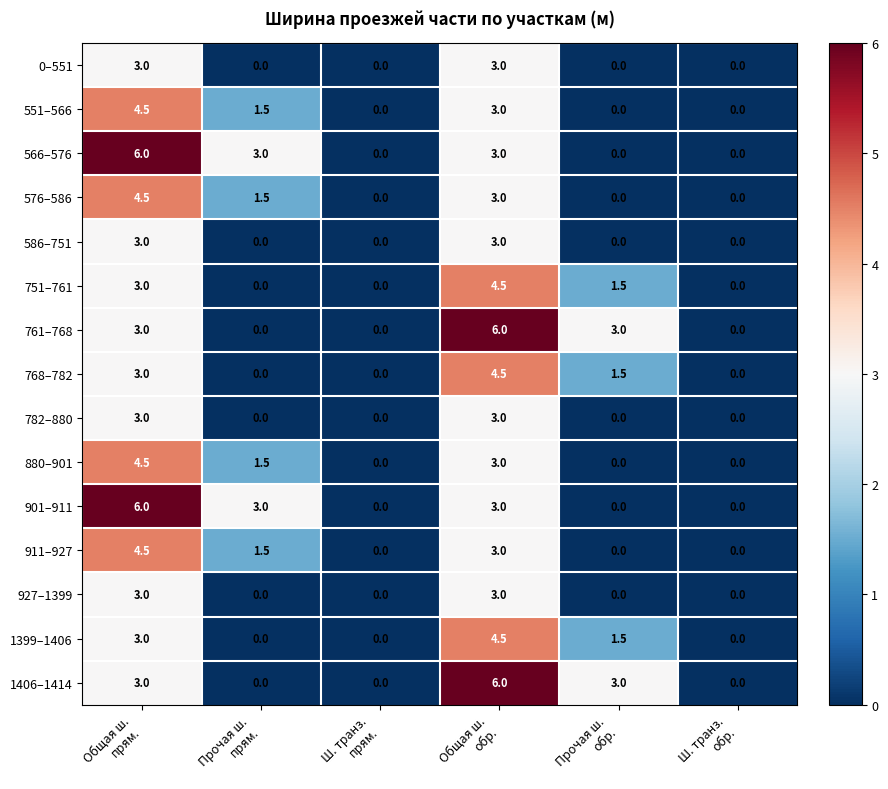

What is the maximum value shown in the chart?

6.0